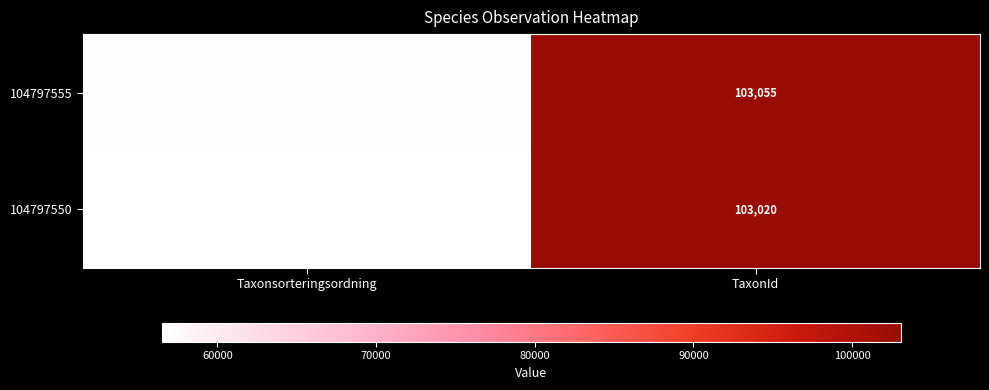

At which label is 104797550 closest to 79779?

Taxonsorteringsordning